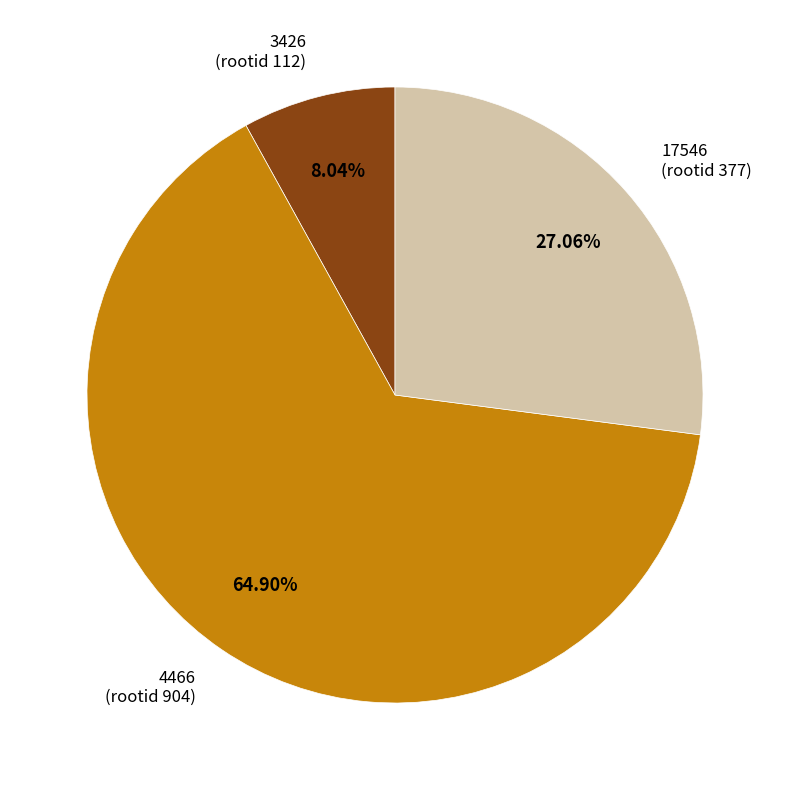

Is there a majority slice in this chart?

Yes